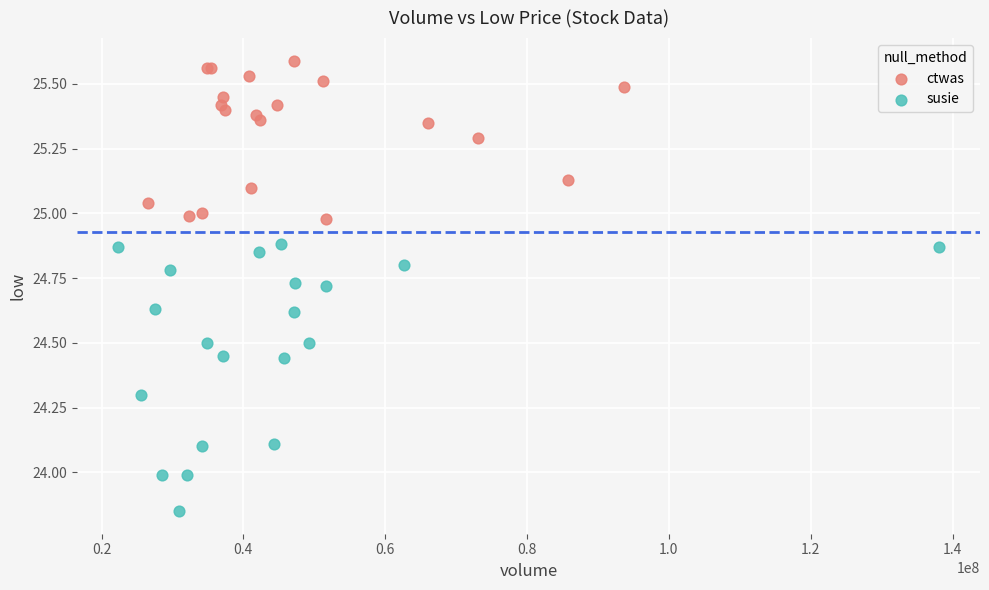

What are all the series names shown in the legend?

ctwas, susie